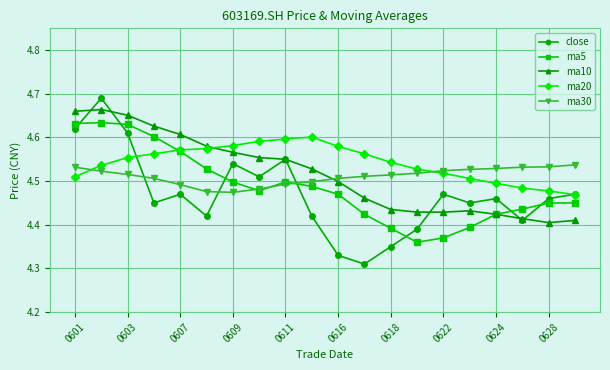

Count the close values in the range 4 to 5.

20